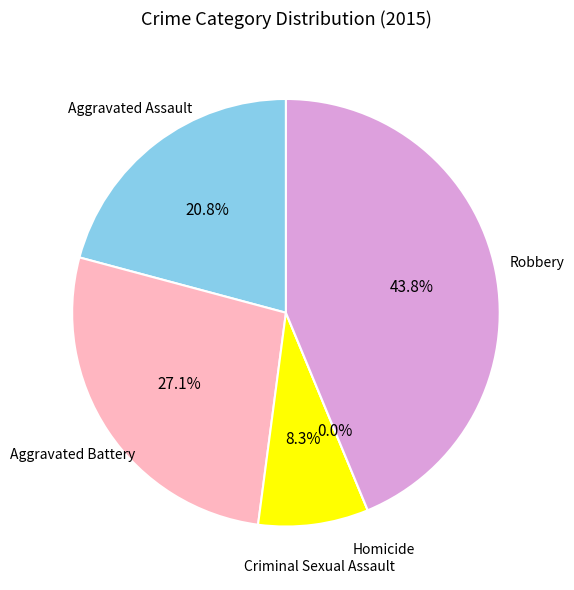

Between Aggravated Assault and Aggravated Battery, which is larger?

Aggravated Battery